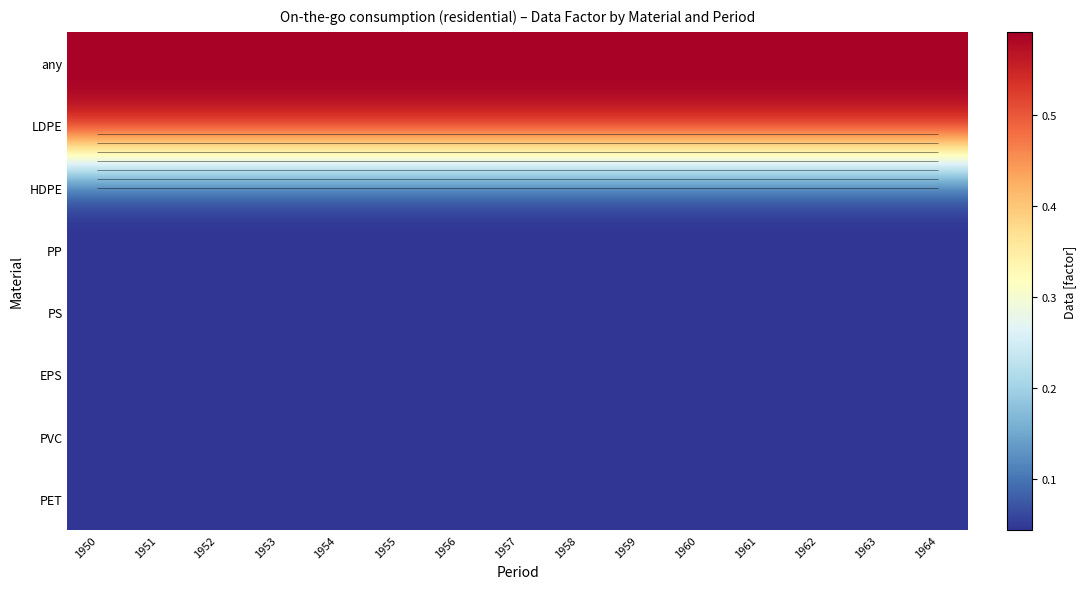

Is it true that HDPE equals 0.1 at 1953?

False